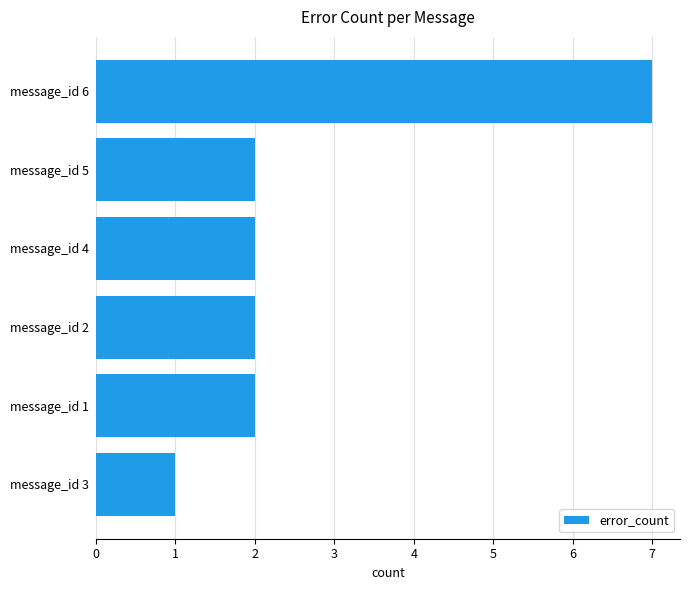

What is the change in value from message_id 3 to message_id 2?

+1